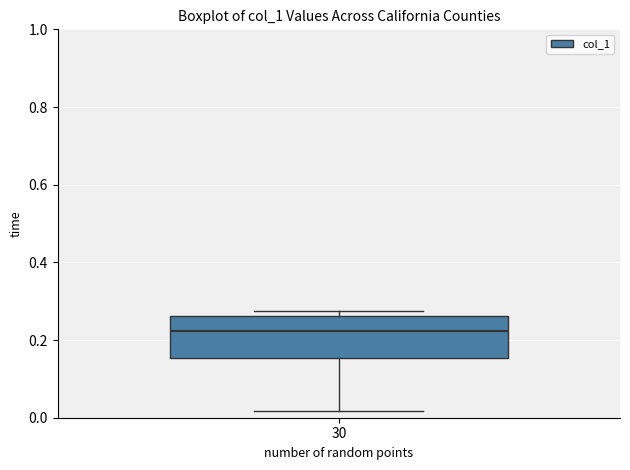

Read this box plot against the y-axis: the position of the median line, the range covered by the box, and the ends of both whiskers. The values are not printed on the chart, so give them approximately, as read against the axis.

median 0.22, box 0.16 to 0.26, whiskers 0.02 to 0.28